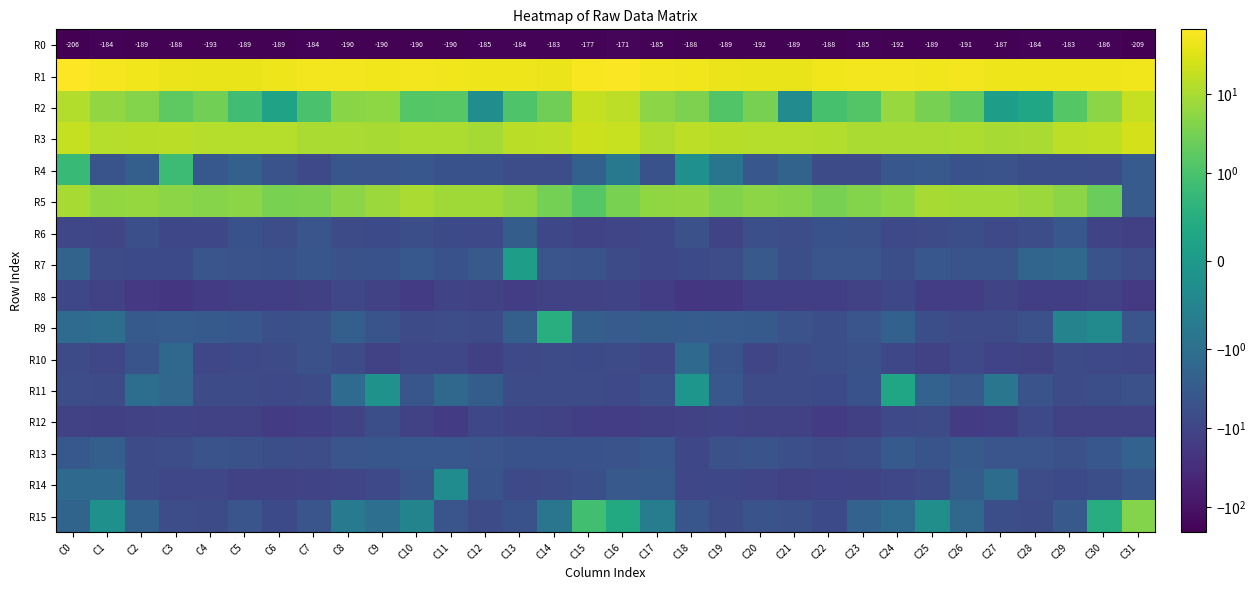

How many values in R4 are below zero?

30